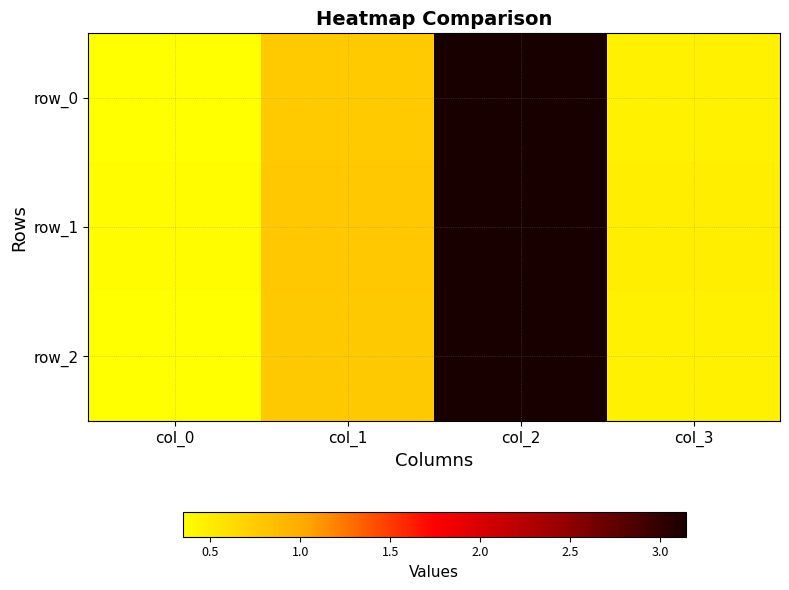

Reading right to left, extract all data points from this chart.

row_0: 0.5	3.1	0.8	0.3
row_1: 0.5	3.1	0.8	0.4
row_2: 0.5	3.1	0.8	0.4